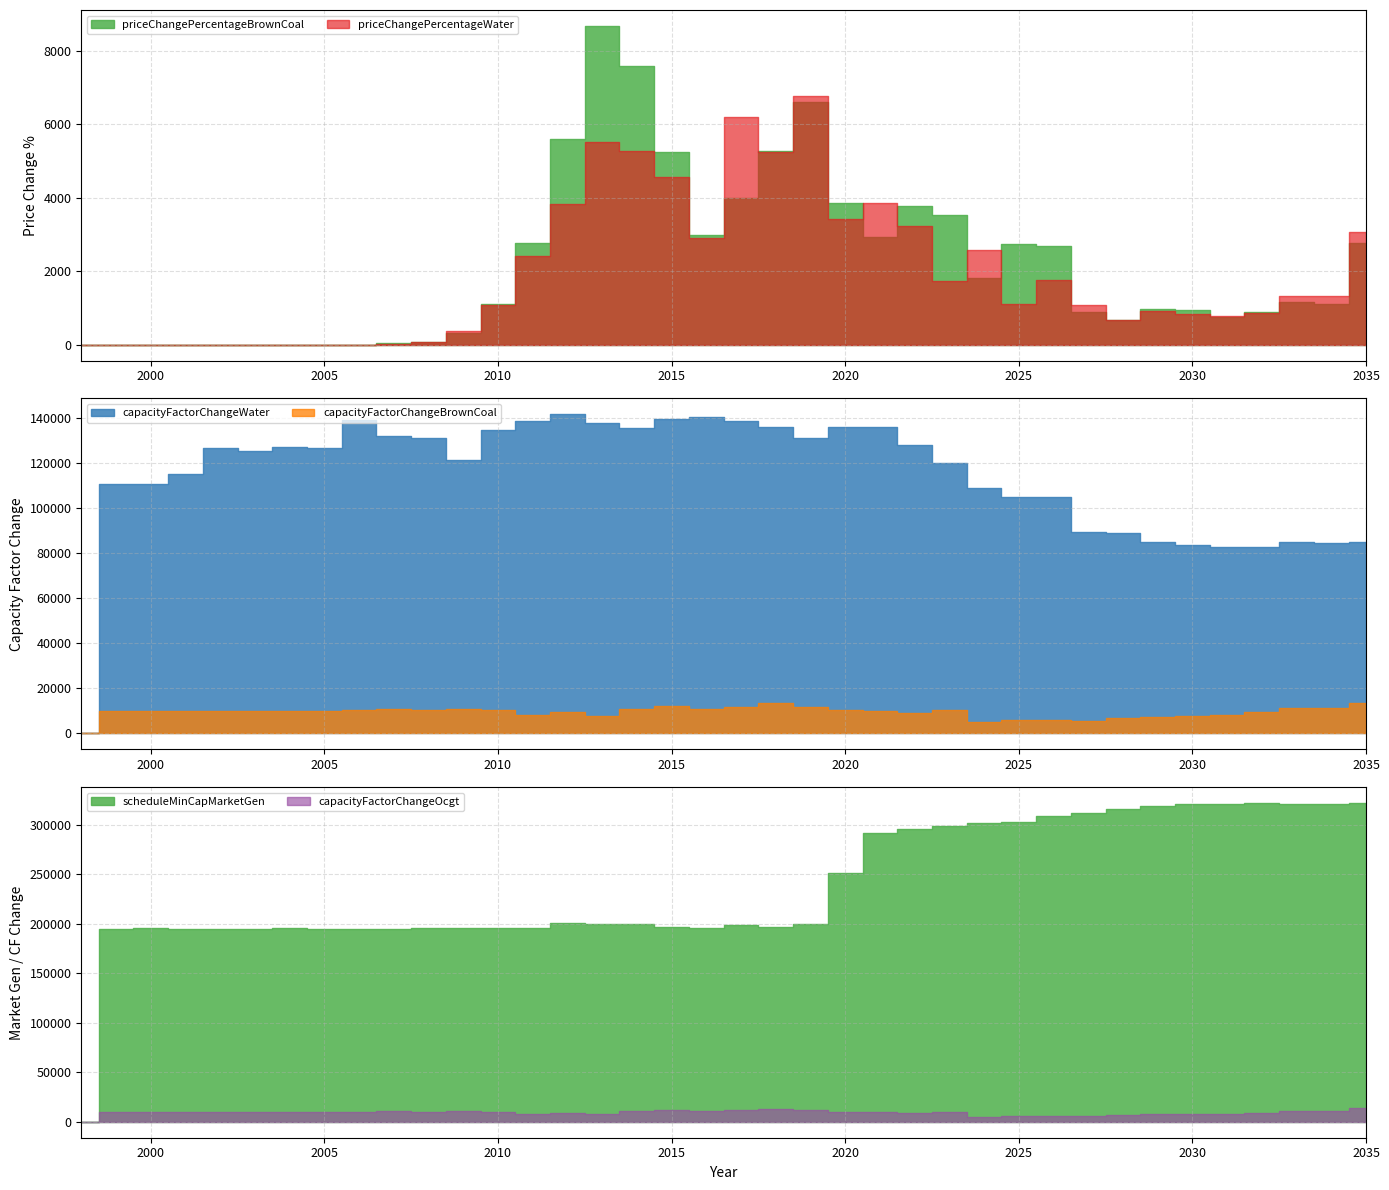

At which label is capacityFactorChangeBrownCoal closest to 6780?

2028